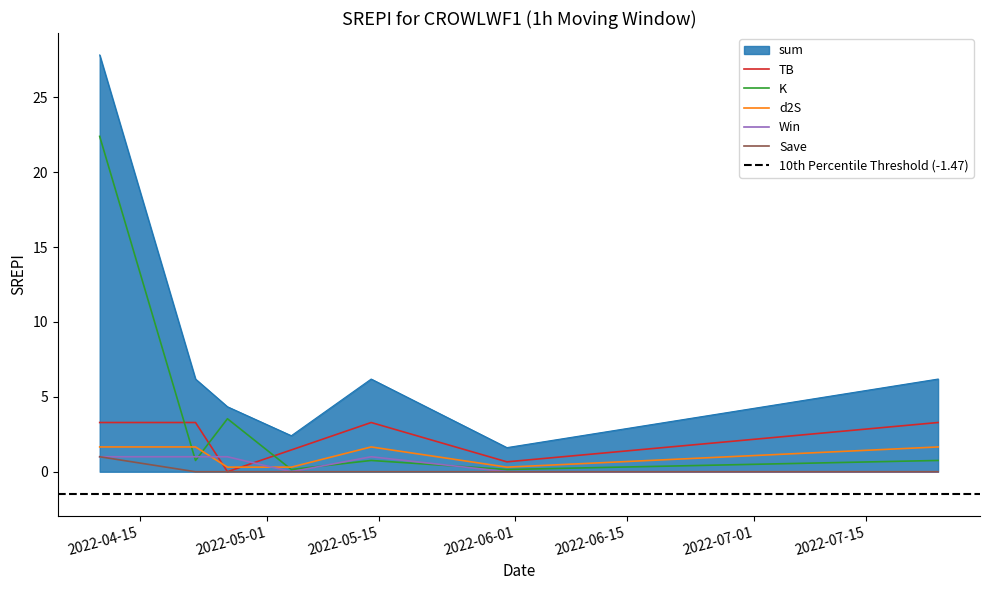

At how many categories does at least one series exceed 11?

1